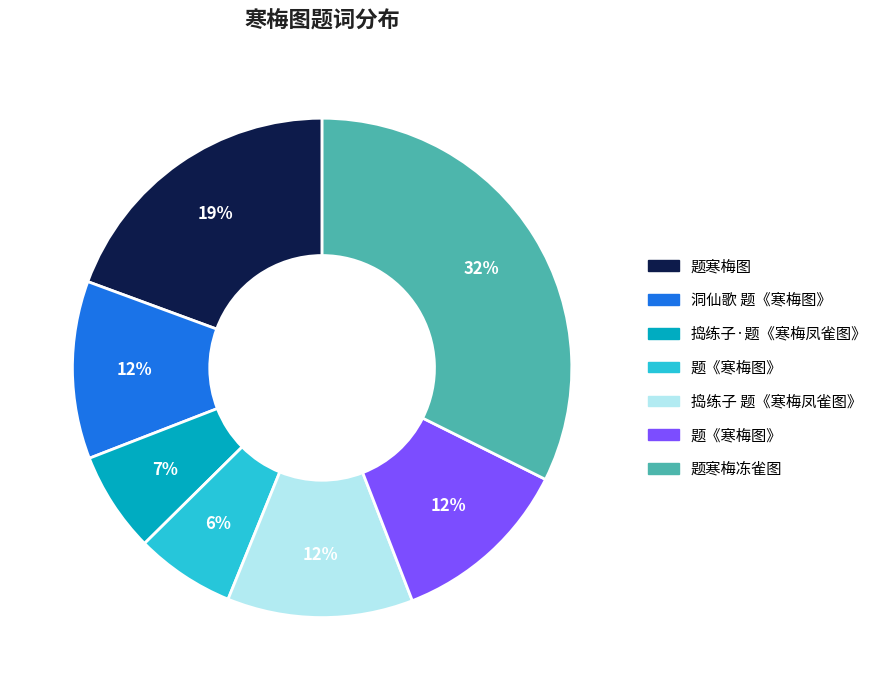

Is there a majority slice in this chart?

No